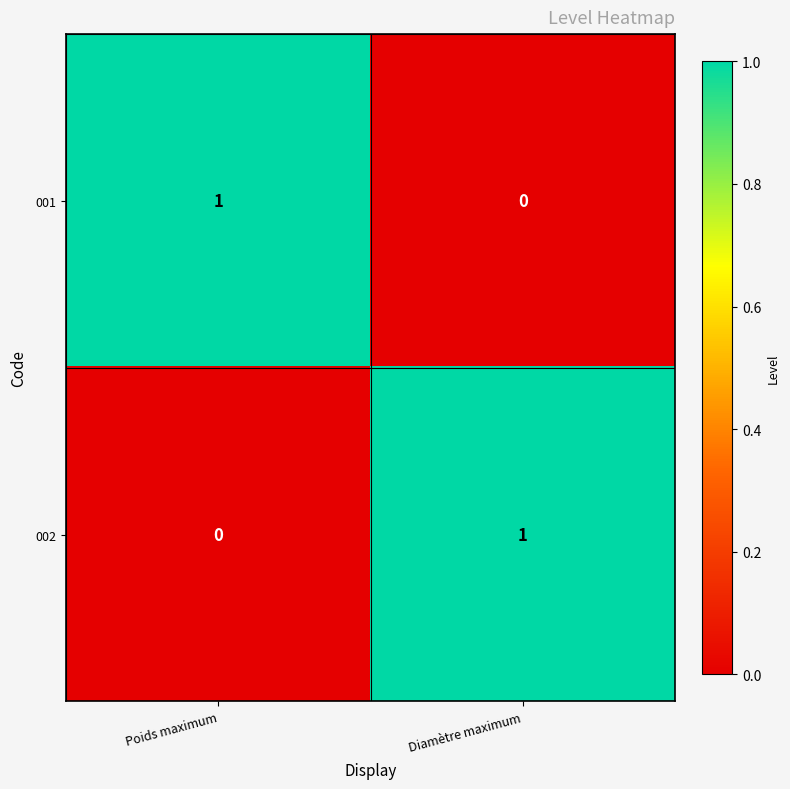

What is the difference between the highest and lowest values at Poids maximum?

1